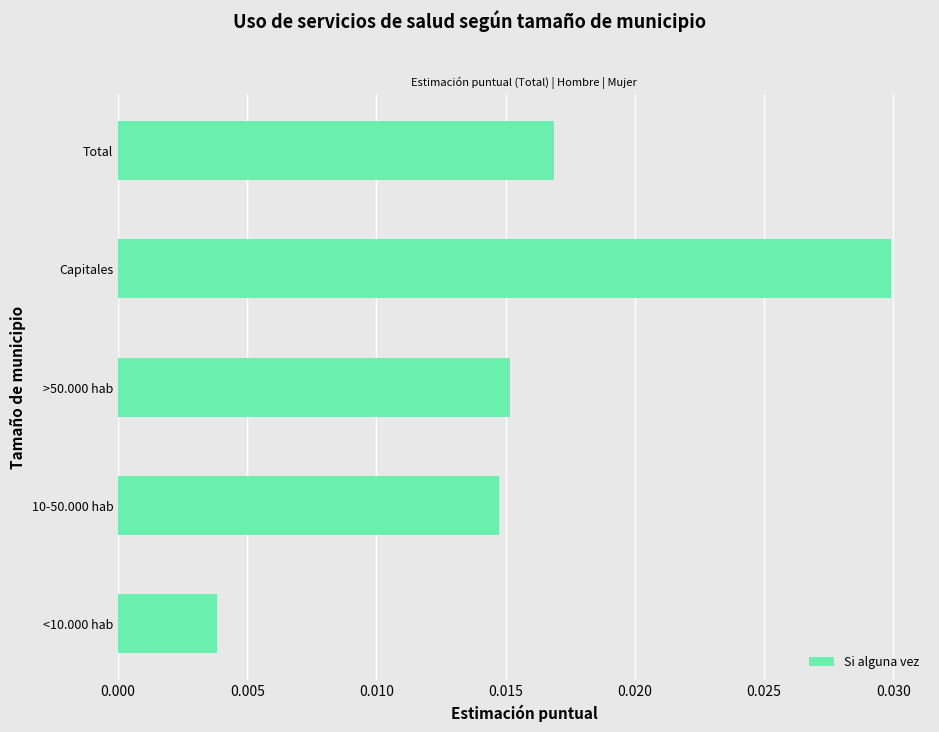

Rank the categories by value from highest to lowest.

Capitales, Total, >50.000 hab, 10-50.000 hab, <10.000 hab